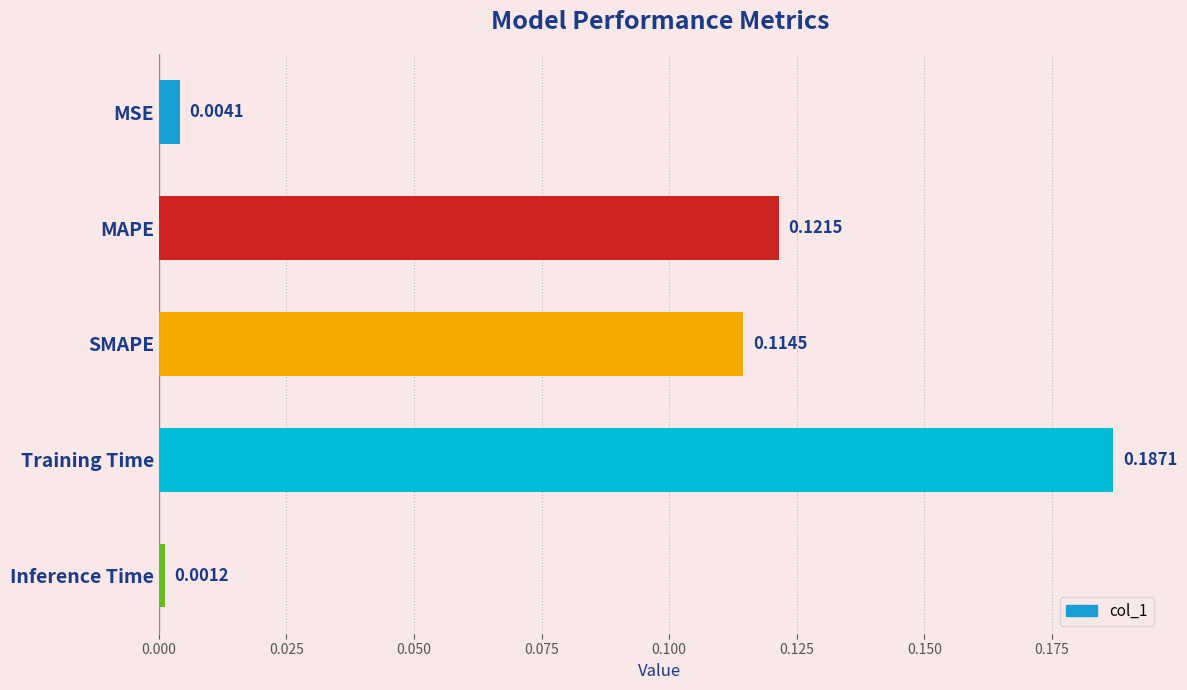

Which label corresponds to the largest value in the chart?

Training Time